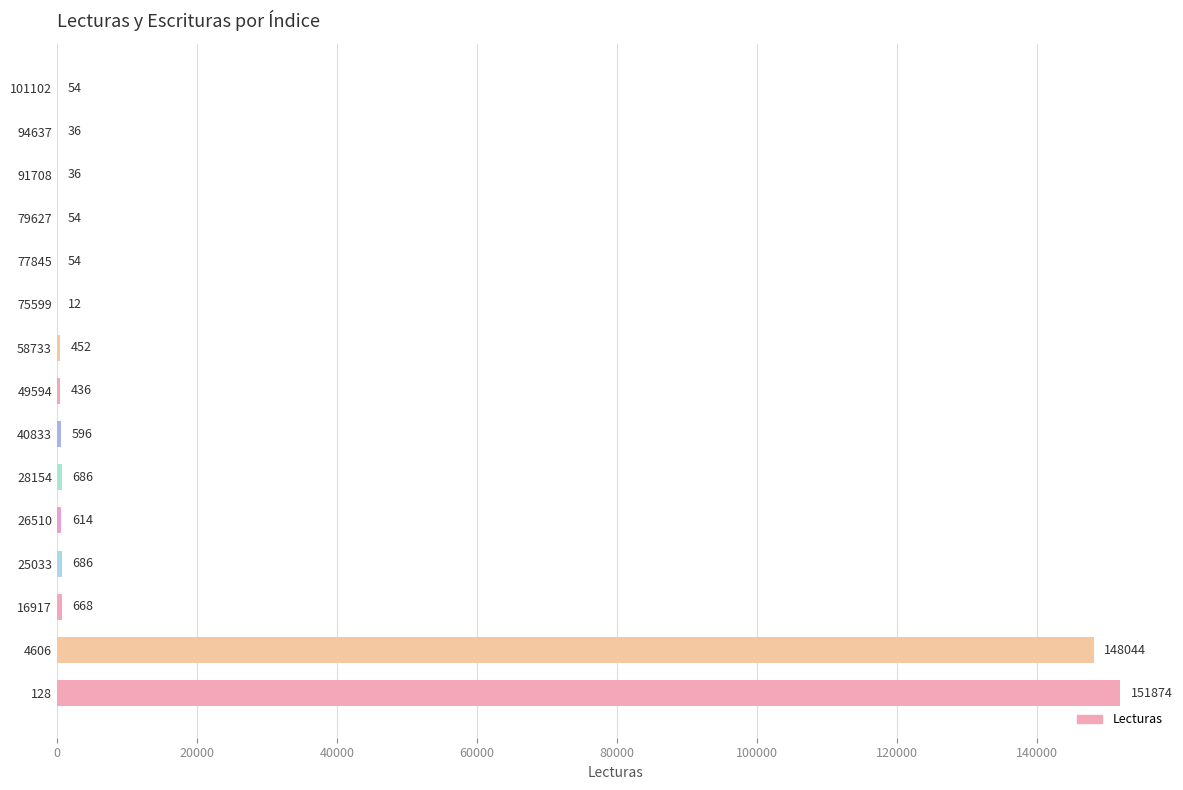

Does the chart contain stacked bars?

No